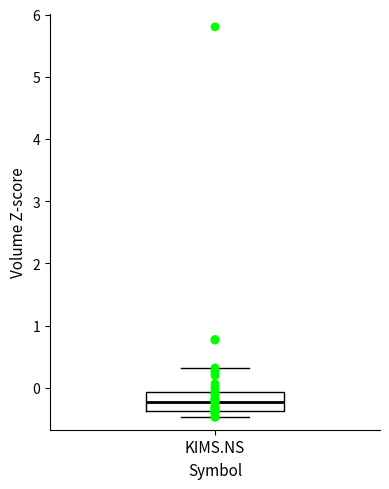

Read this box plot against the y-axis: the position of the median line, the range covered by the box, and the ends of both whiskers. The values are not printed on the chart, so give them approximately, as read against the axis.

median -0.2, box -0.4 to -0.1, whiskers -0.5 to 0.3